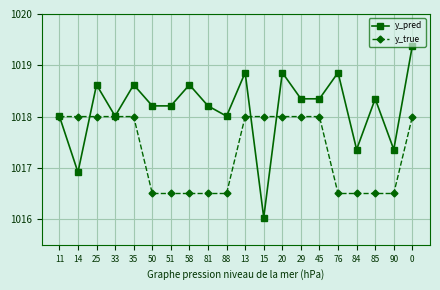

Rank the series by their average value, from lowest to highest.

y_true, y_pred